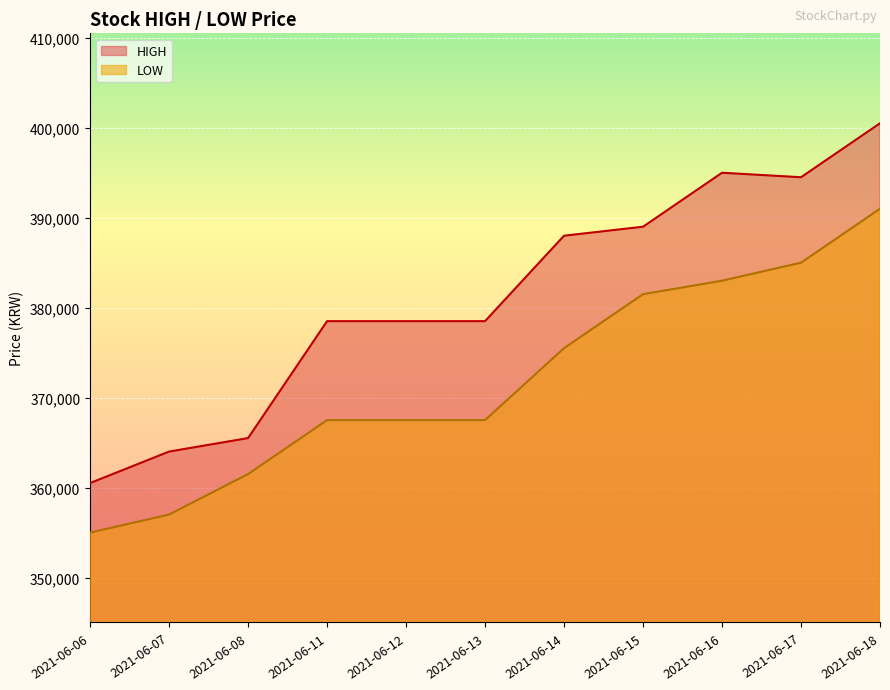

Does the chart display data point markers on the line(s)?

No